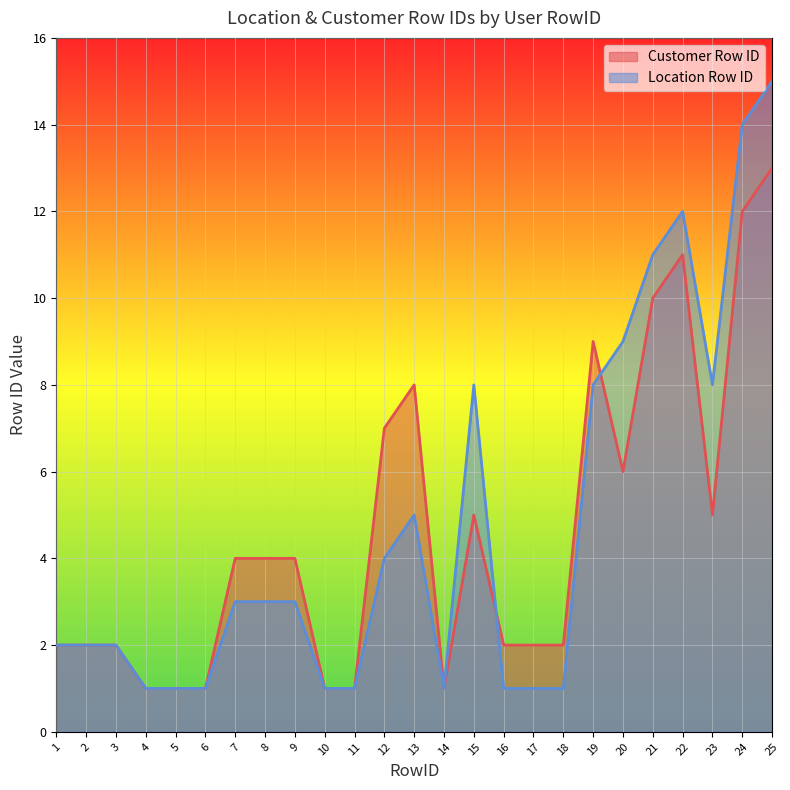

List the series in order of their peak value, lowest first.

Customer Row ID, Location Row ID